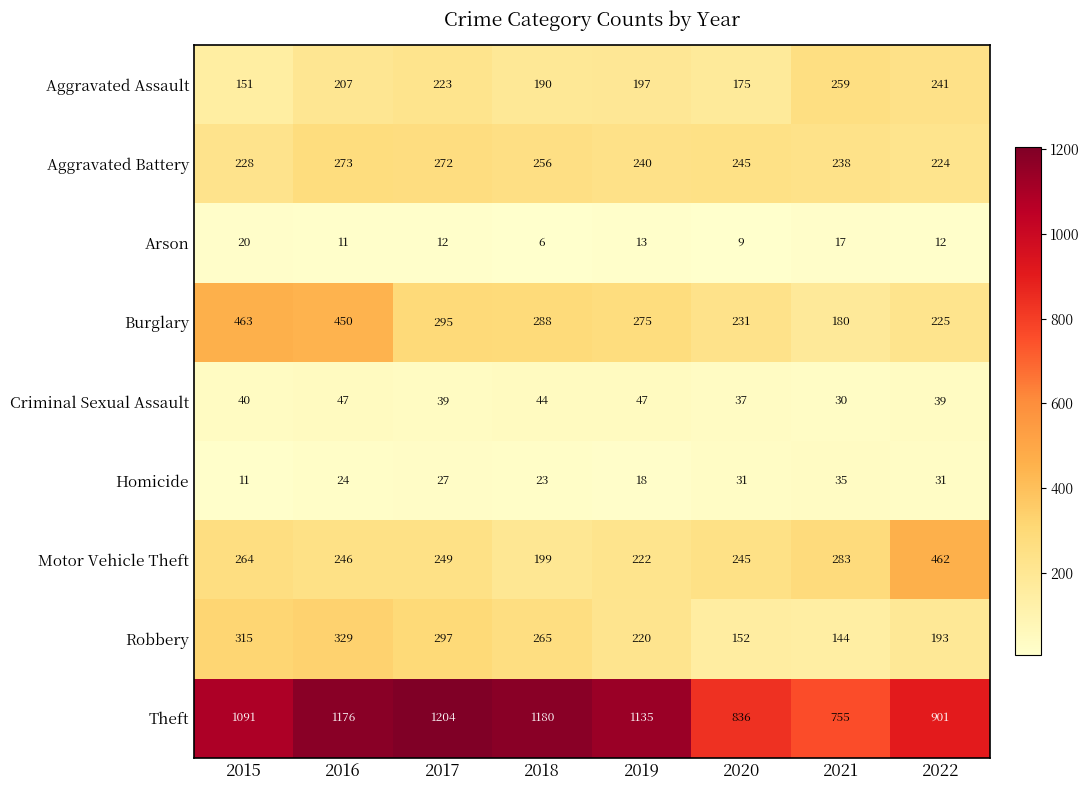

Rank the series at 2015 from highest to lowest value.

Theft, Burglary, Robbery, Motor Vehicle Theft, Aggravated Battery, Aggravated Assault, Criminal Sexual Assault, Arson, Homicide